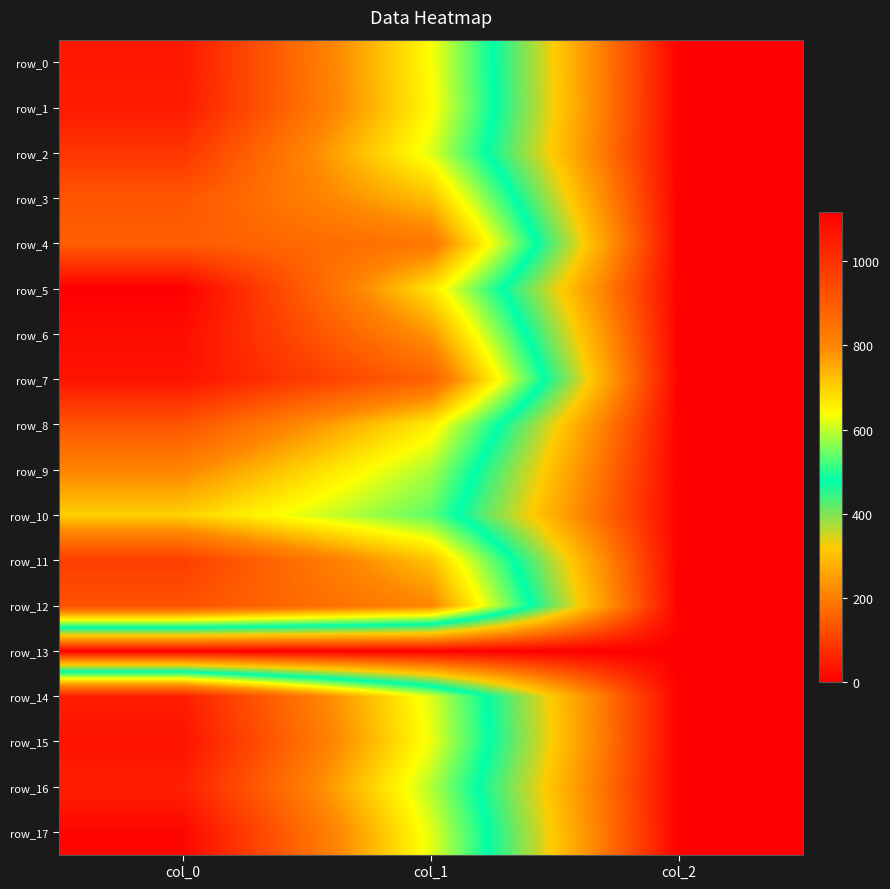

What is the total value across all series at col_1?

11552.6